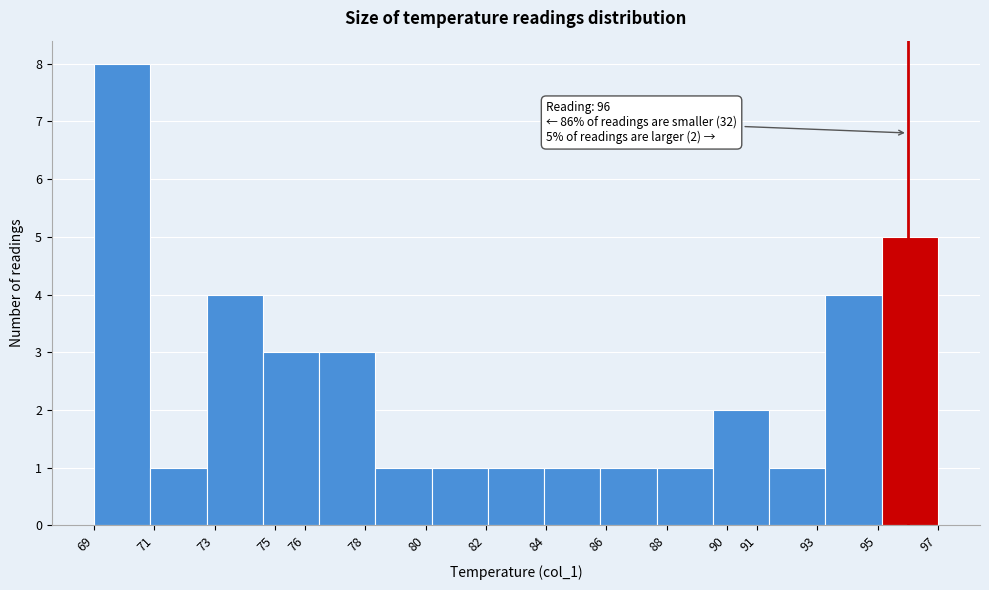

Which range on the x-axis has the tallest bar?

69.0 to 70.9